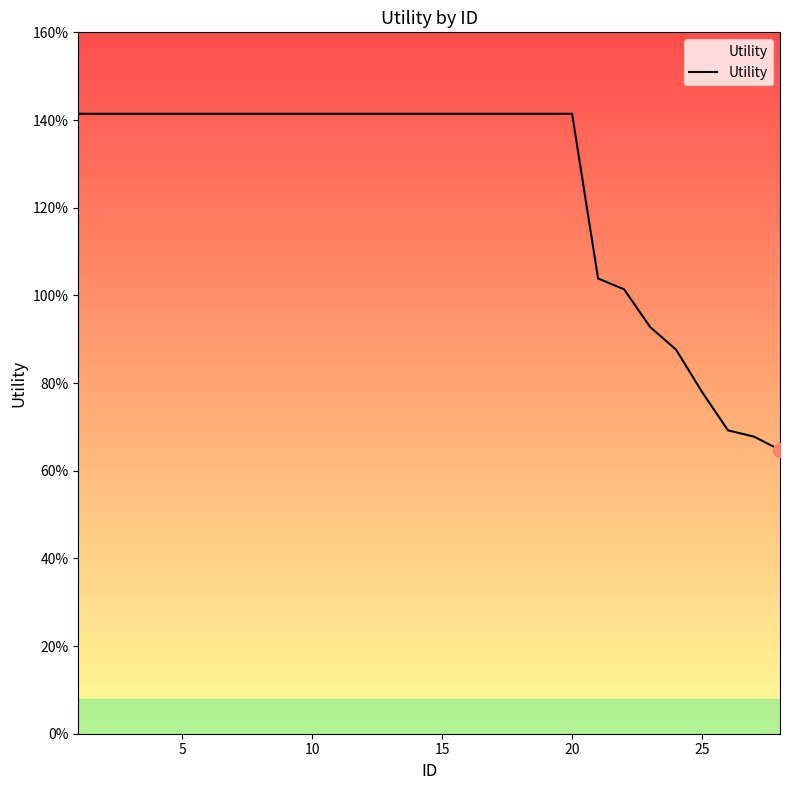

Does the chart display data point markers on the line(s)?

No